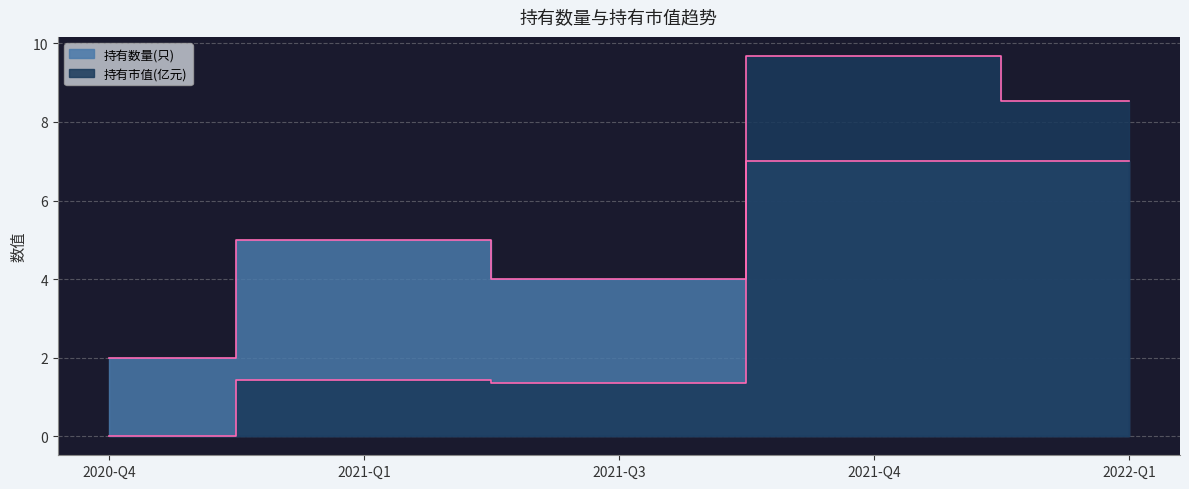

List the series in order of their overall mean, highest first.

持有数量(只), 持有市值(亿元)